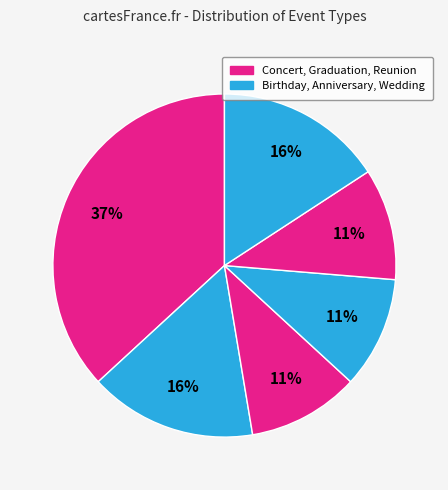

How many segments does this pie chart have?

6